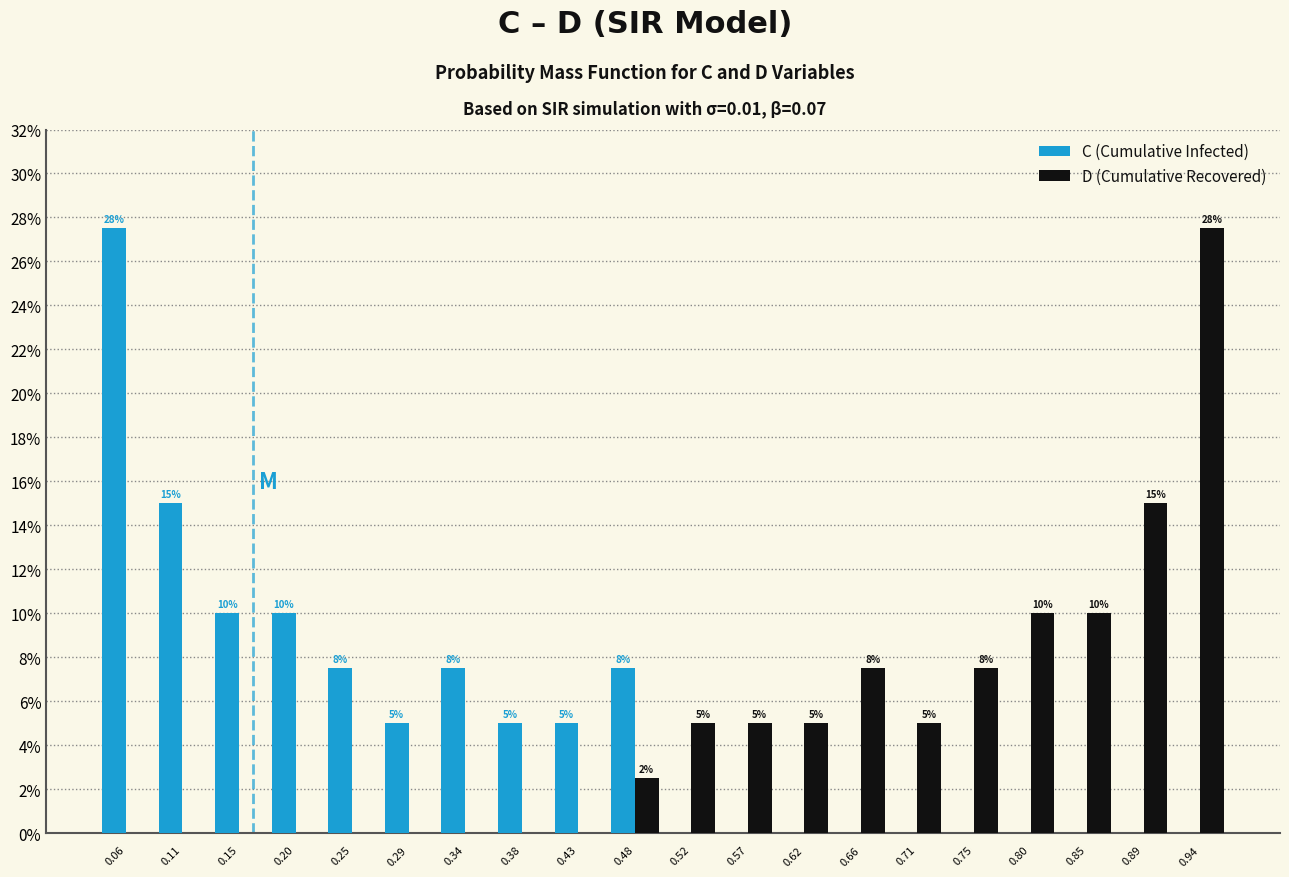

In the D (Cumulative Recovered) series, which range on the x-axis has the tallest bar?

0.915 to 0.965